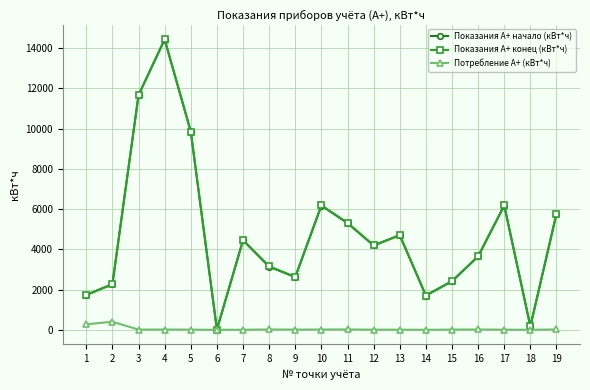

Is this an area chart (filled region under the line)?

No